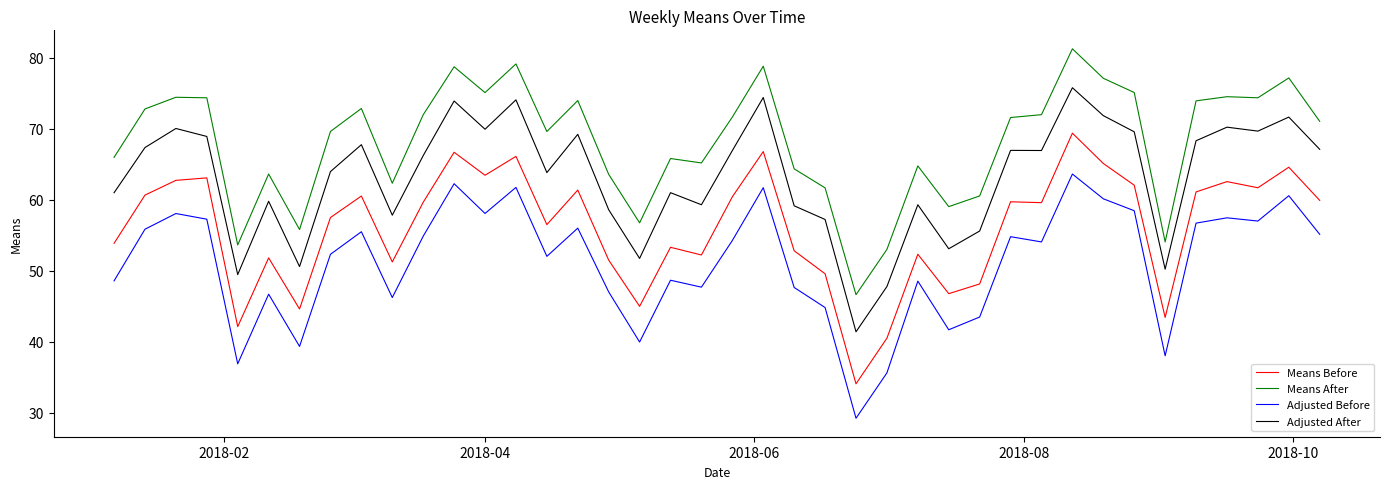

Rank the series by their average value, from lowest to highest.

Adjusted Before, Means Before, Adjusted After, Means After